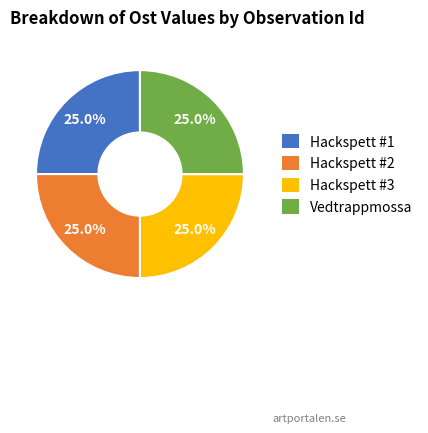

What is the ratio of the value at Hackspett #2 to the value at Hackspett #3?

1.0